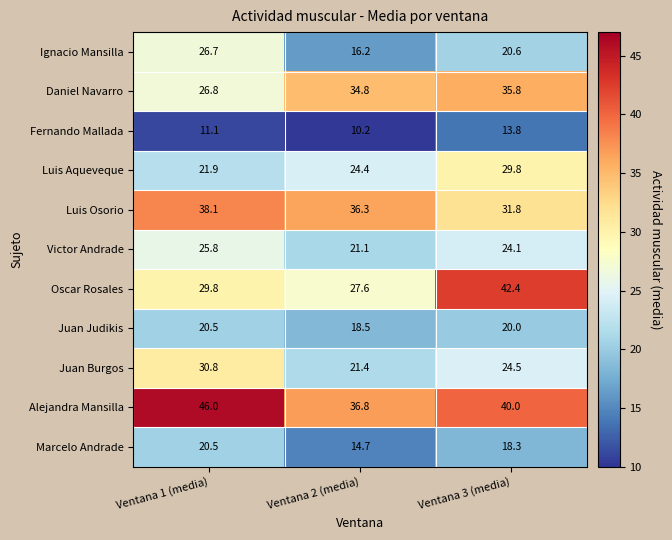

Rank the series at Ventana 2 (media) from lowest to highest value.

Fernando Mallada, Marcelo Andrade, Ignacio Mansilla, Juan Judikis, Victor Andrade, Juan Burgos, Luis Aqueveque, Oscar Rosales, Daniel Navarro, Luis Osorio, Alejandra Mansilla